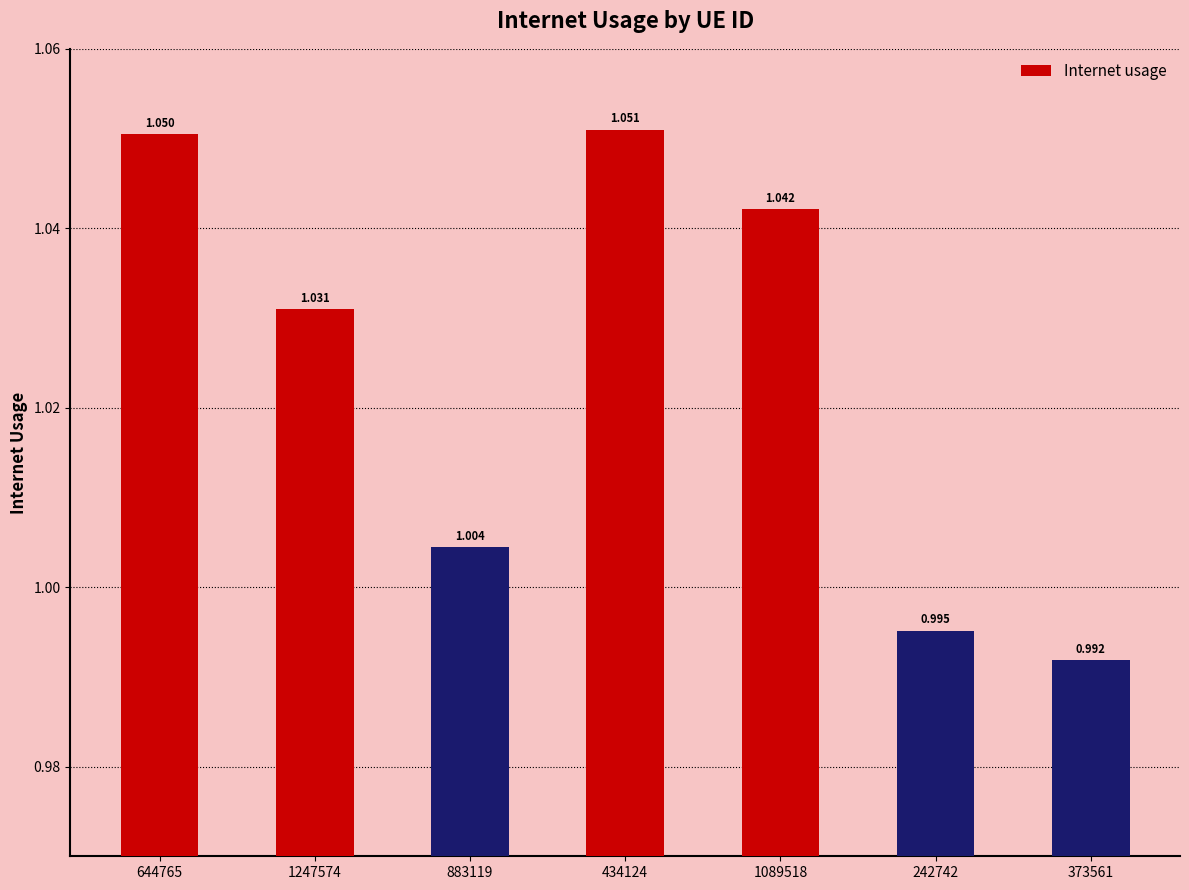

Which category has the lowest value across all series?

373561